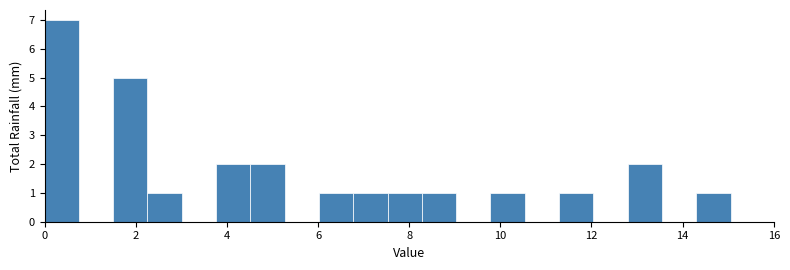

Around what value on the x-axis is the tallest bar? Give the approximate position of its centre, as read against the axis.

0.4